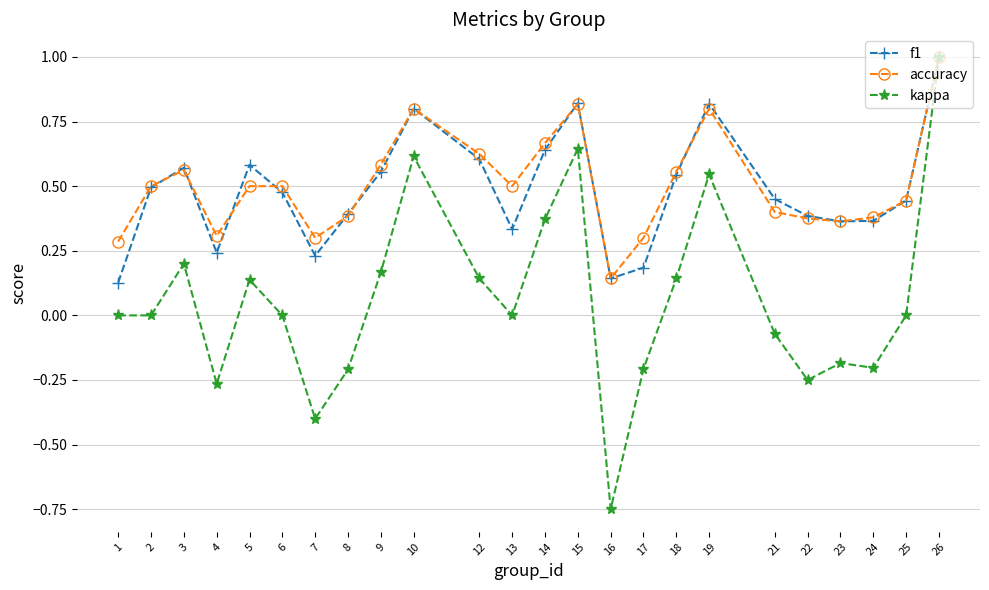

True or false: accuracy has more than 2 interior local peaks.

True